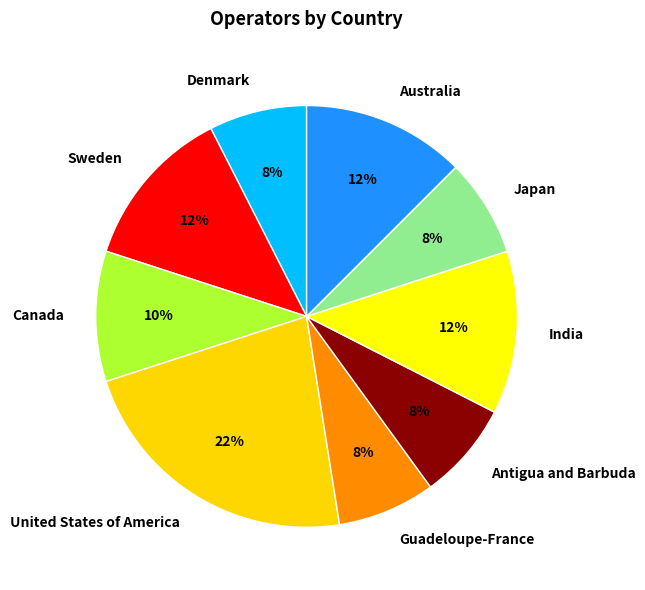

The Guadeloupe-France slice represents 8% of the pie. True or false?

True